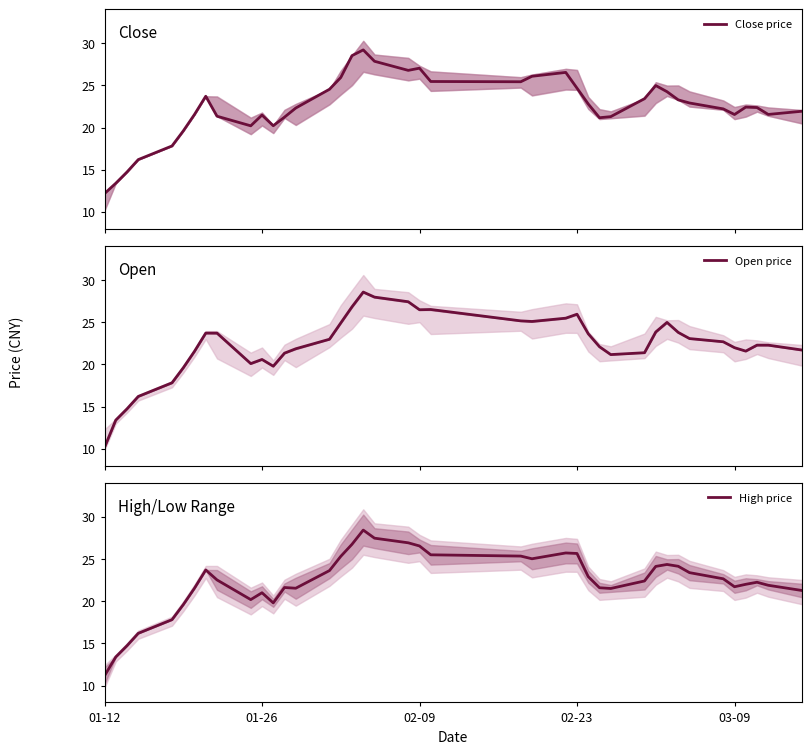

How many interior local peaks does the Close price series have?

7